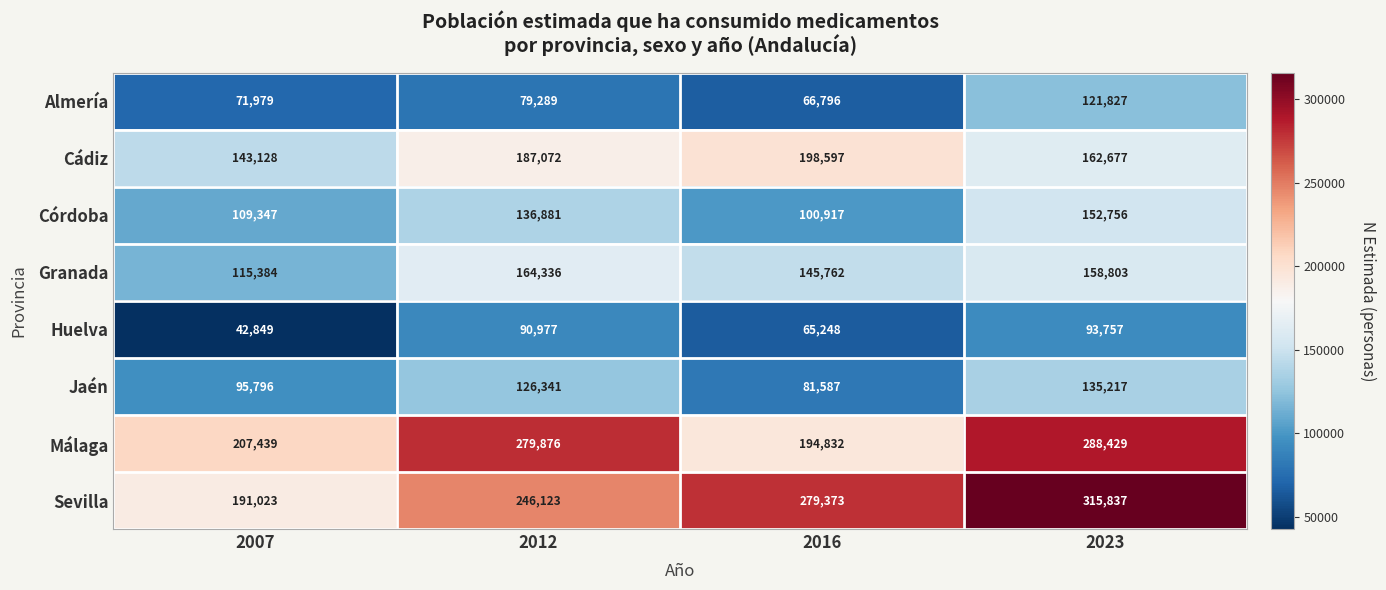

At which category does the chart reach its minimum across all series?

2007